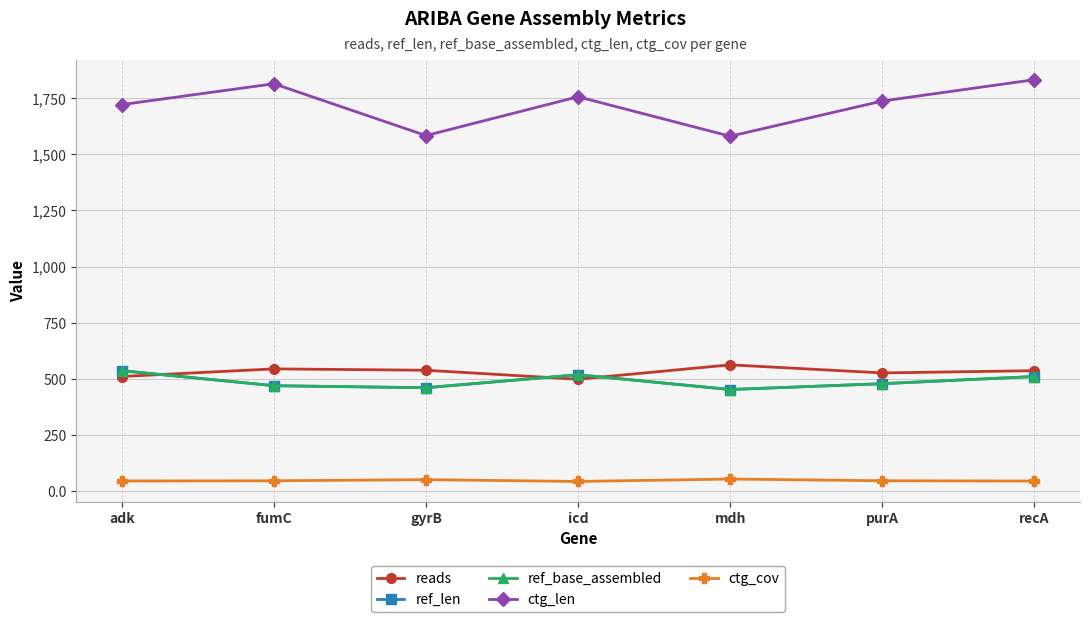

In reads, how many points are lower than both neighbors (excluding endpoints)?

2